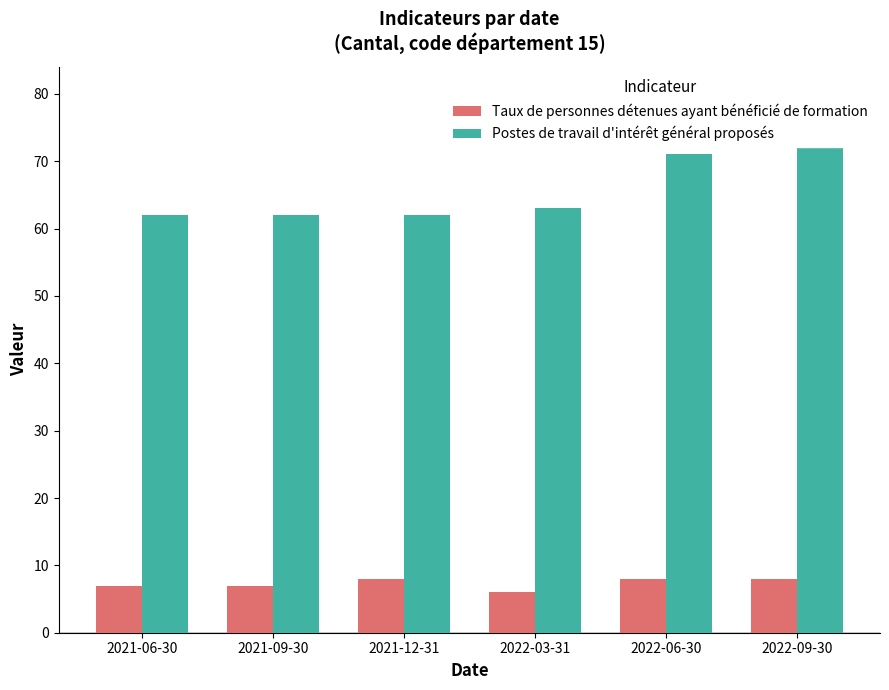

What is the label of the 1st bar from the right?

2022-09-30